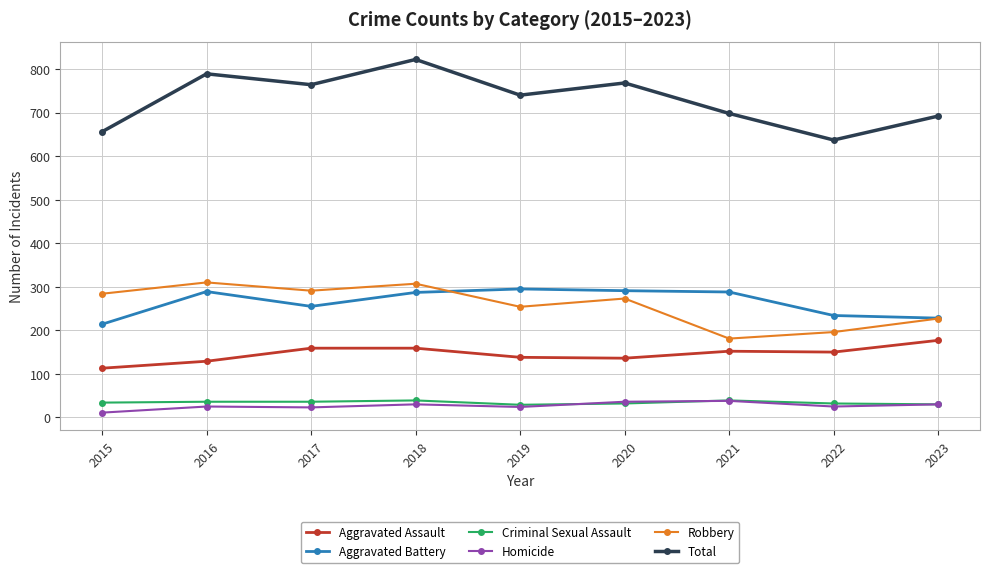

At which category is the sum across all series the highest?

2018